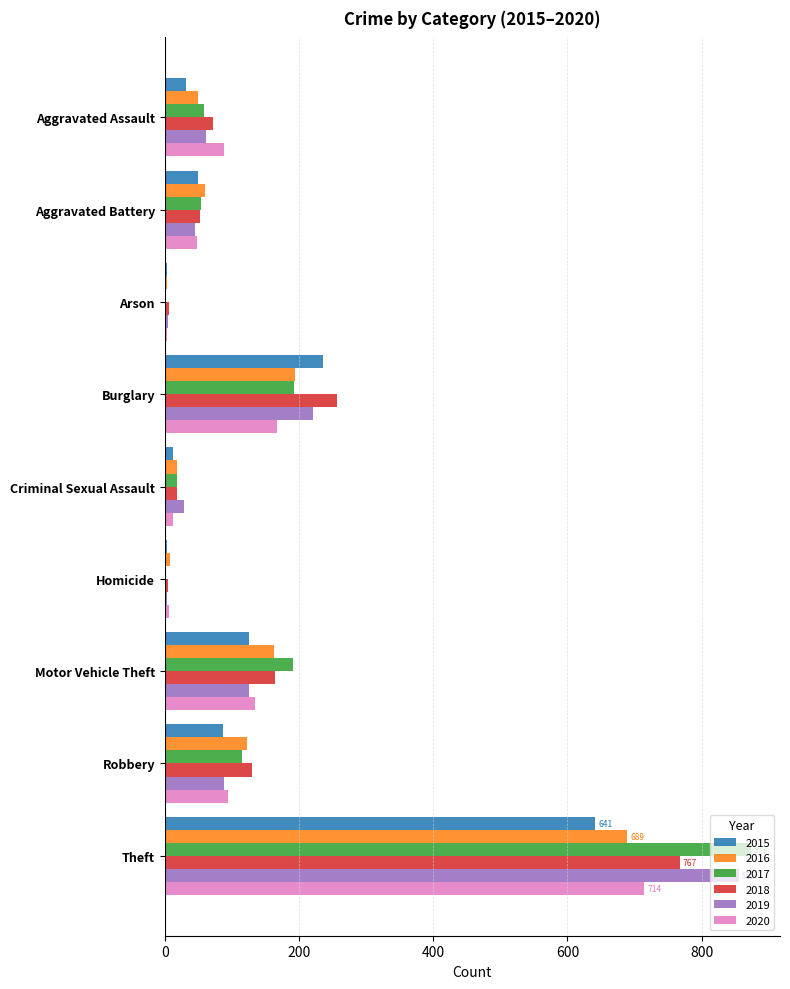

The 2015 series shows 125 at Robbery. True or false?

False